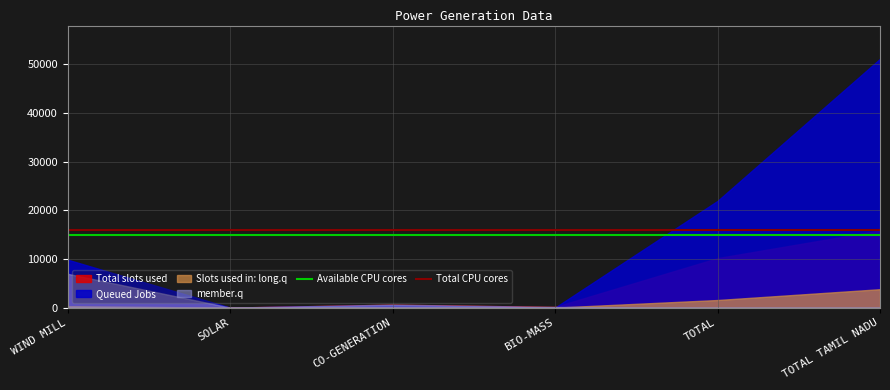

List the series in order of their peak value, lowest first.

Slots used in: long.q, member.q, Total slots used, Queued Jobs